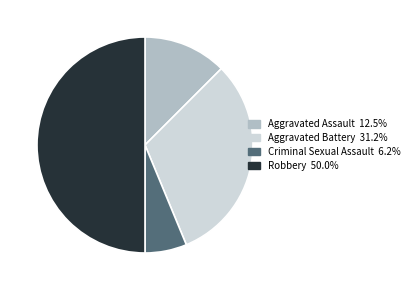

Count the number of slices in the pie.

4